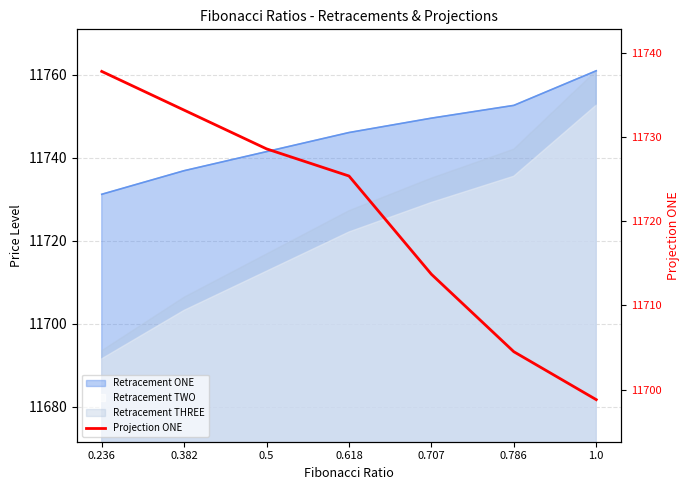

Is it true that the value at 0.382 is 15264.5?

False